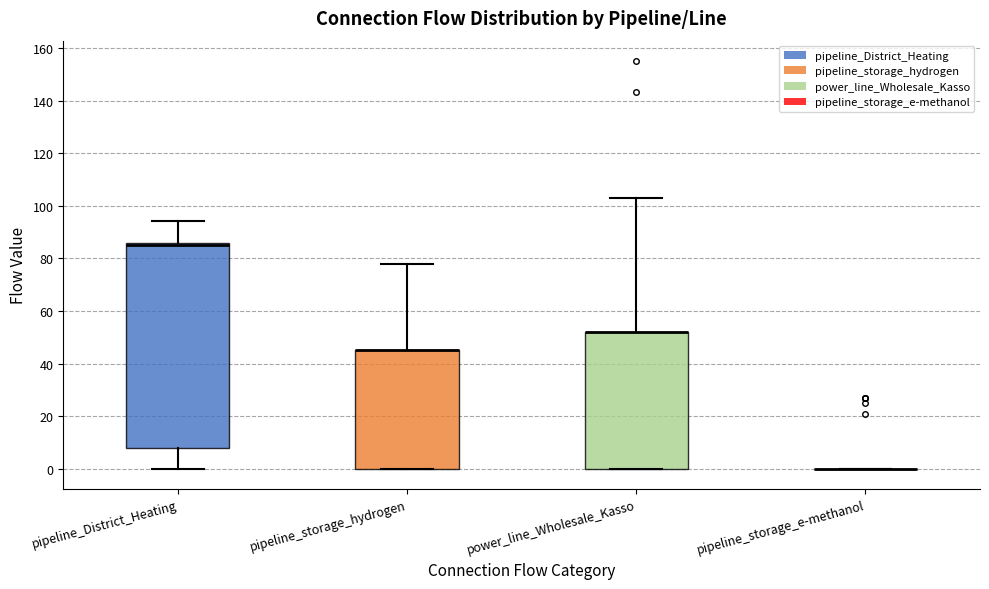

Reading left to right, transcribe this box plot: for each box, give where its median line is, the range the box spans, and where its two whiskers end, as read against the y-axis. The values are not printed on the chart, so give them approximately, as read against the axis.

pipeline_District_Heating: median 86 (drawn on the box's upper edge), box 8 to 86, whiskers 0 to 94
pipeline_storage_hydrogen: median 46 (drawn on the box's upper edge), box 0 to 46, whiskers 0 to 78
power_line_Wholesale_Kasso: median 52 (drawn on the box's upper edge), box 0 to 52, whiskers 0 to 104
pipeline_storage_e-methanol: box collapsed to a line at 0, whiskers 0 to 0